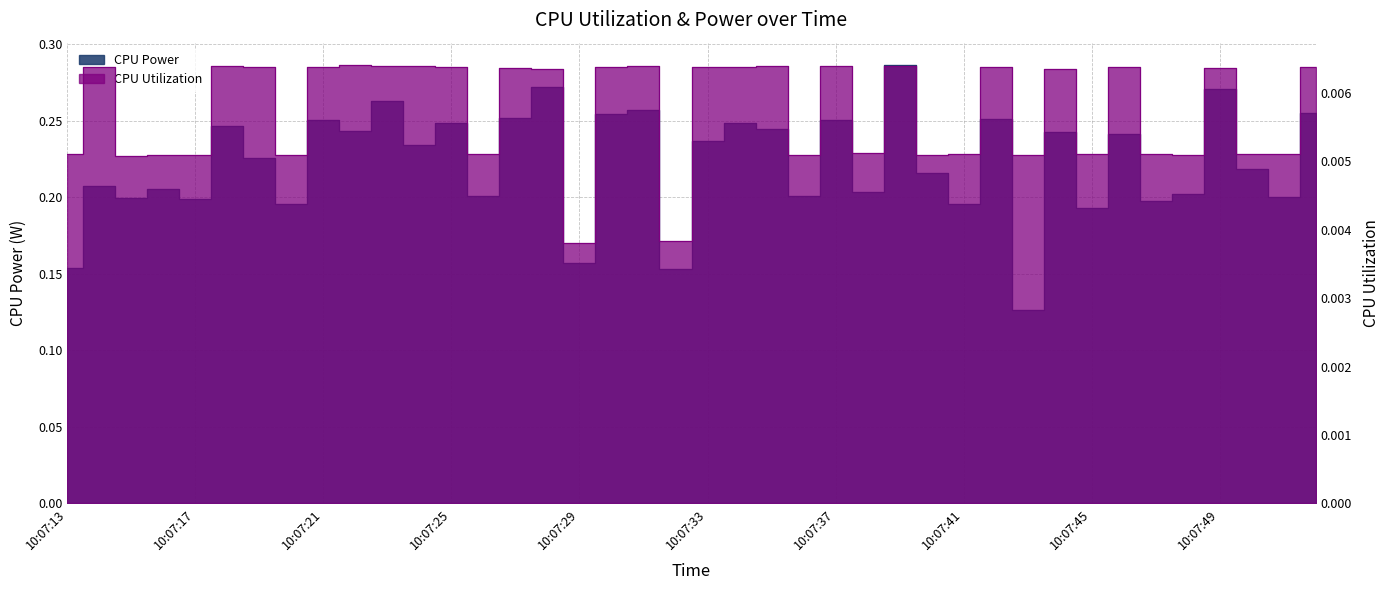

Where is the first local maximum for CPU Utilization?

10:07:14